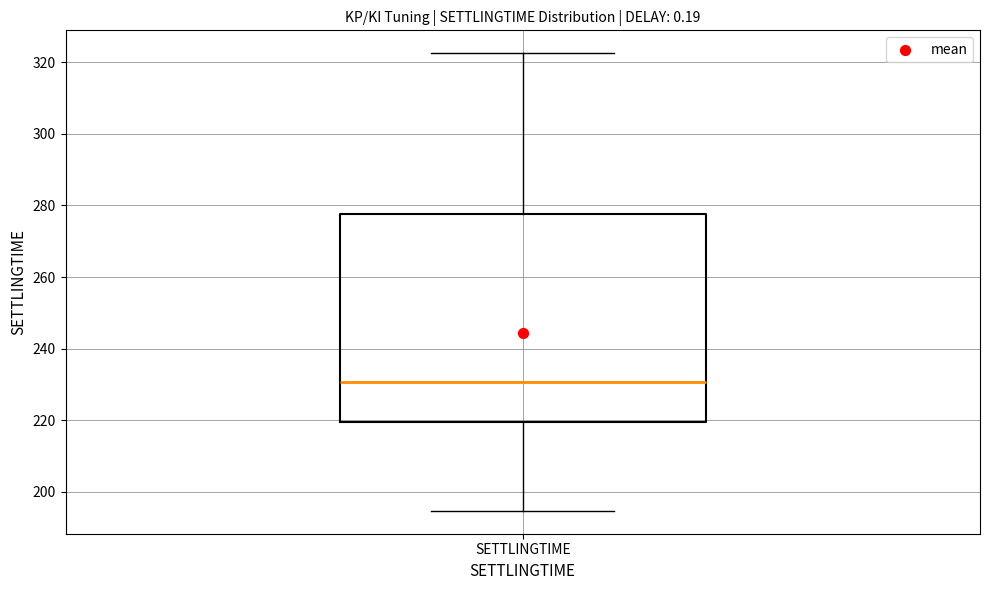

Where does the lower whisker of the box for SETTLINGTIME end on the y-axis? The values are not printed on the chart, so give them approximately, as read against the axis.

194